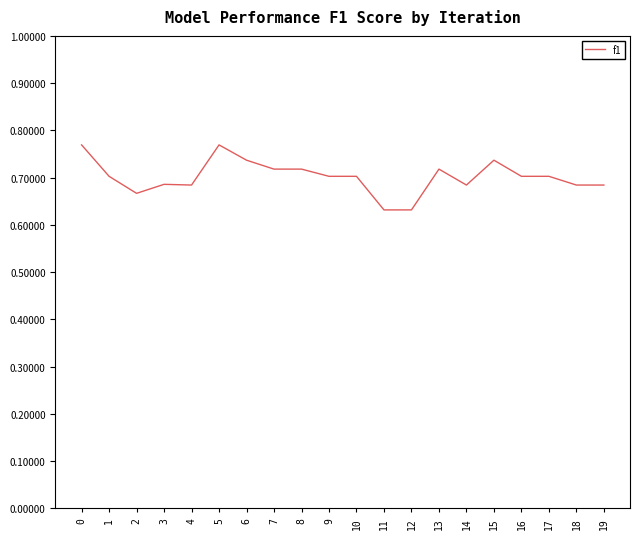

Which has a higher value, 12 or 7?

7